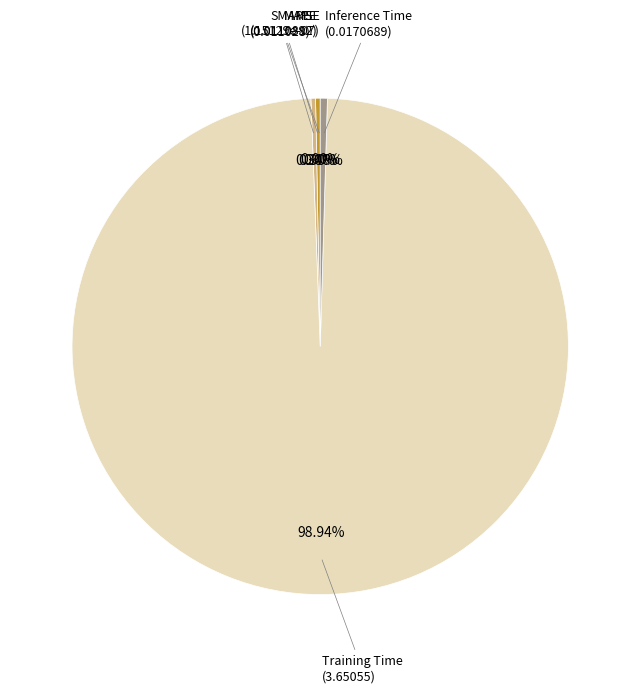

Does any single category account for the majority?

Yes